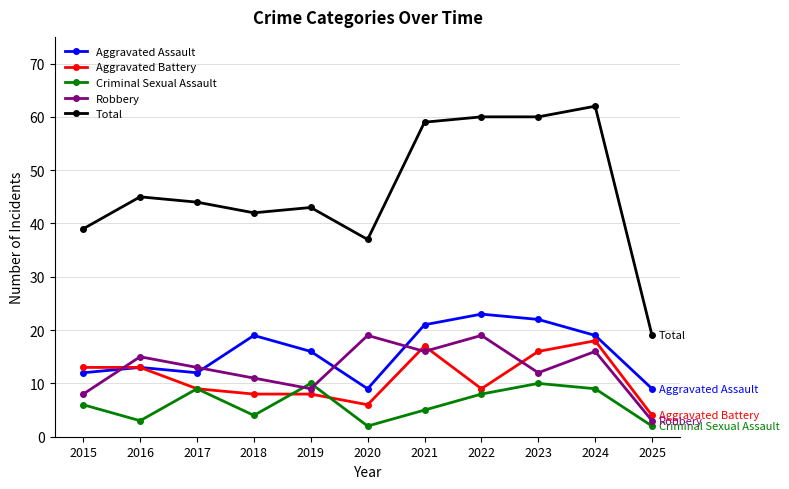

List the series in order of their peak value, lowest first.

Criminal Sexual Assault, Aggravated Battery, Robbery, Aggravated Assault, Total